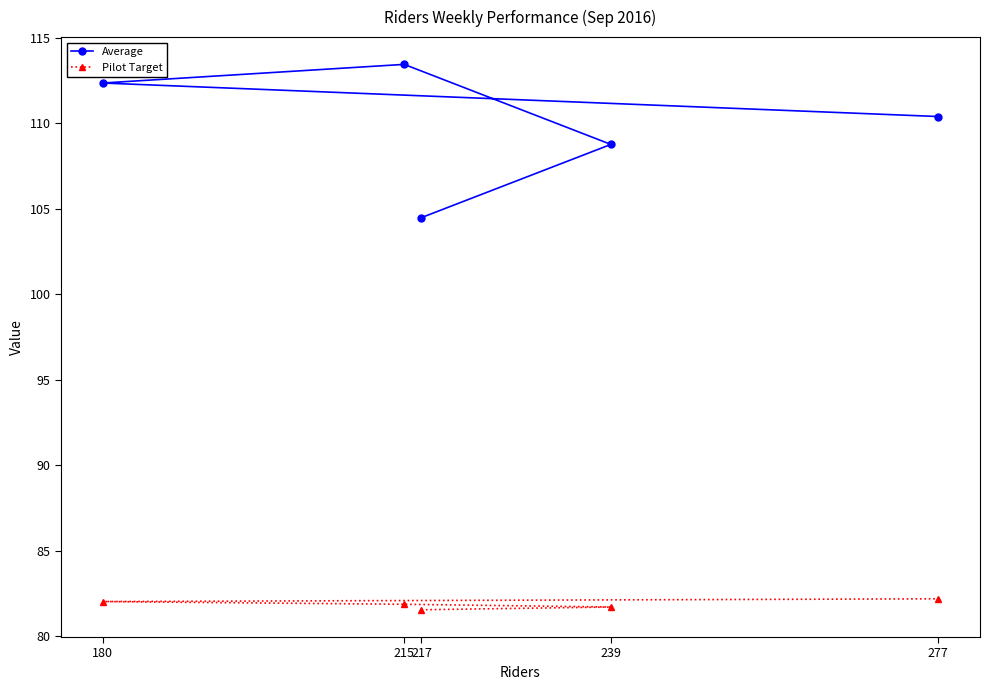

Count the number of data series in this chart.

2